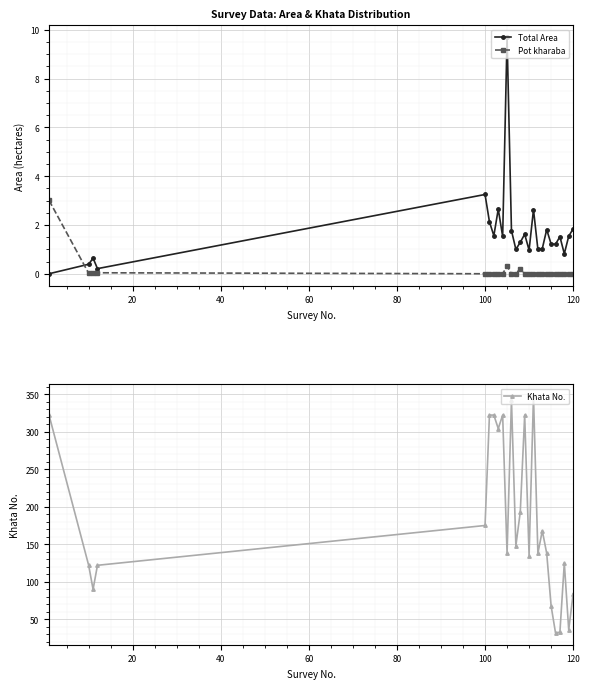

What is the highest value of the Khata No. series?

347